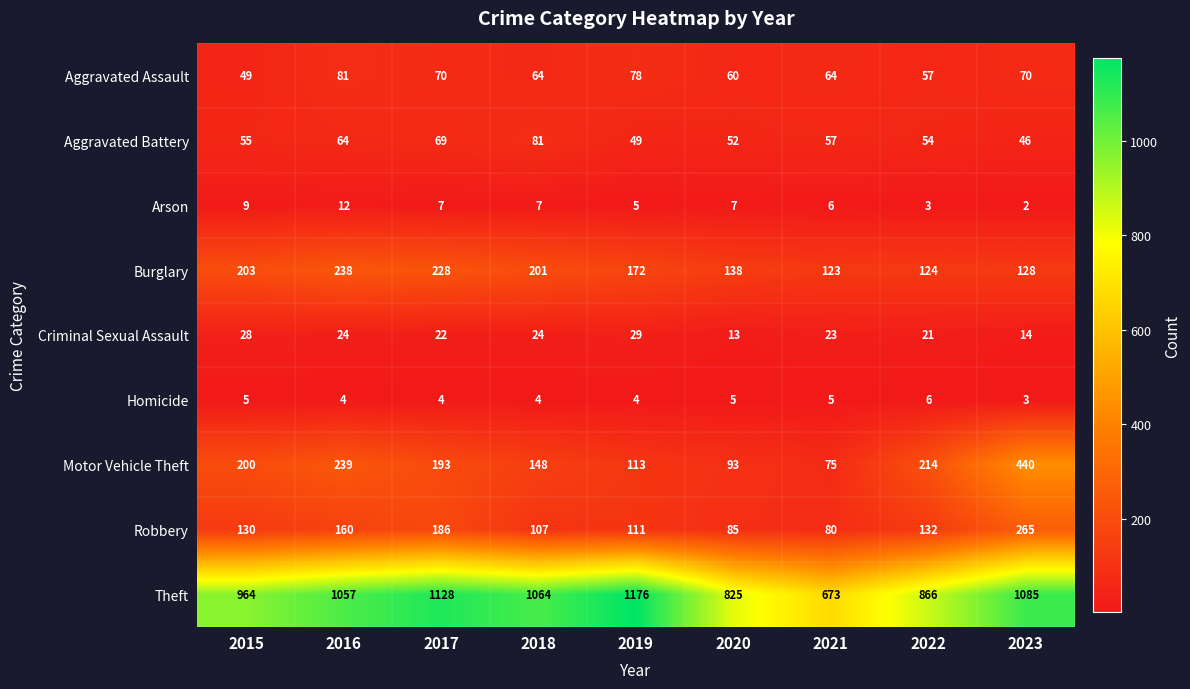

At how many categories does at least one series exceed 154?

9